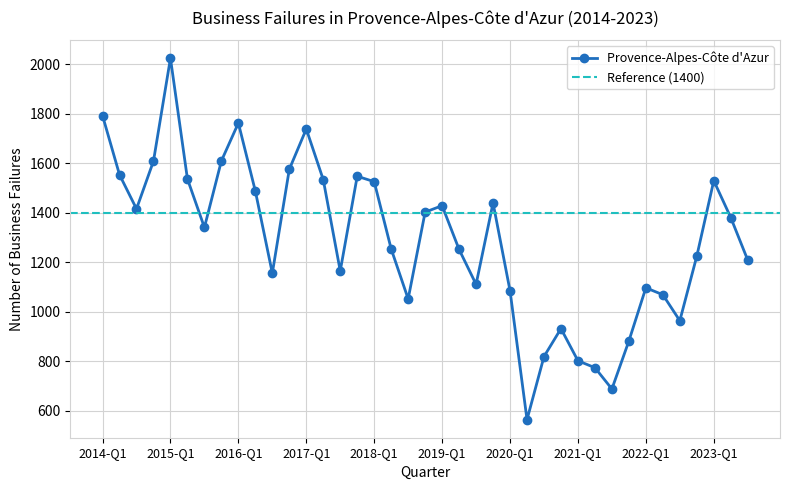

How many points are lower than both their immediate neighbors (excluding endpoints)?

9